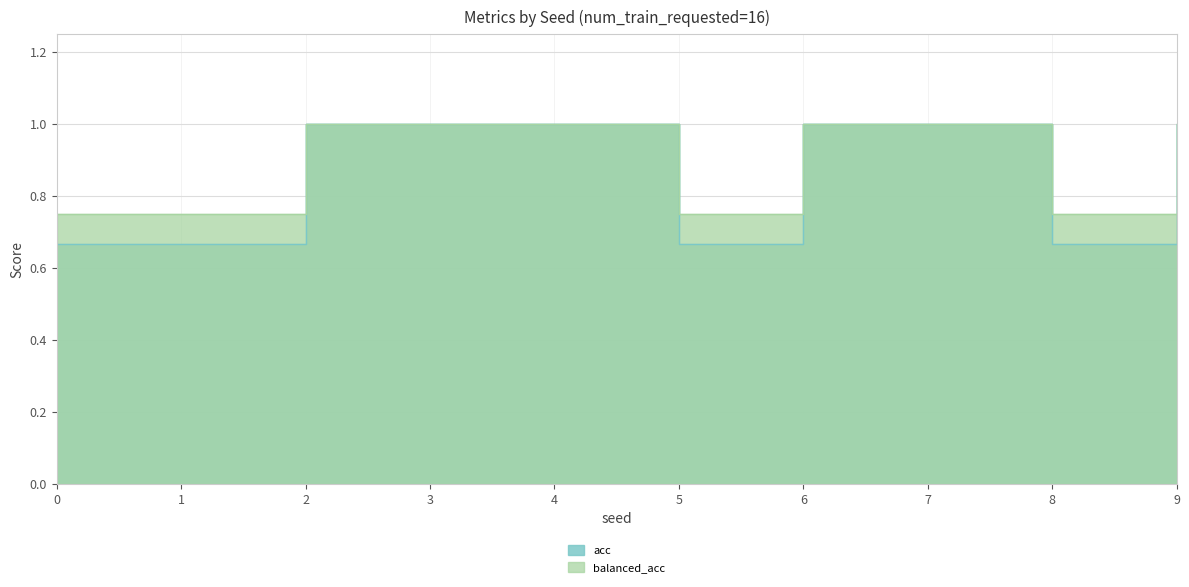

What are all the series names shown in the legend?

acc, balanced_acc